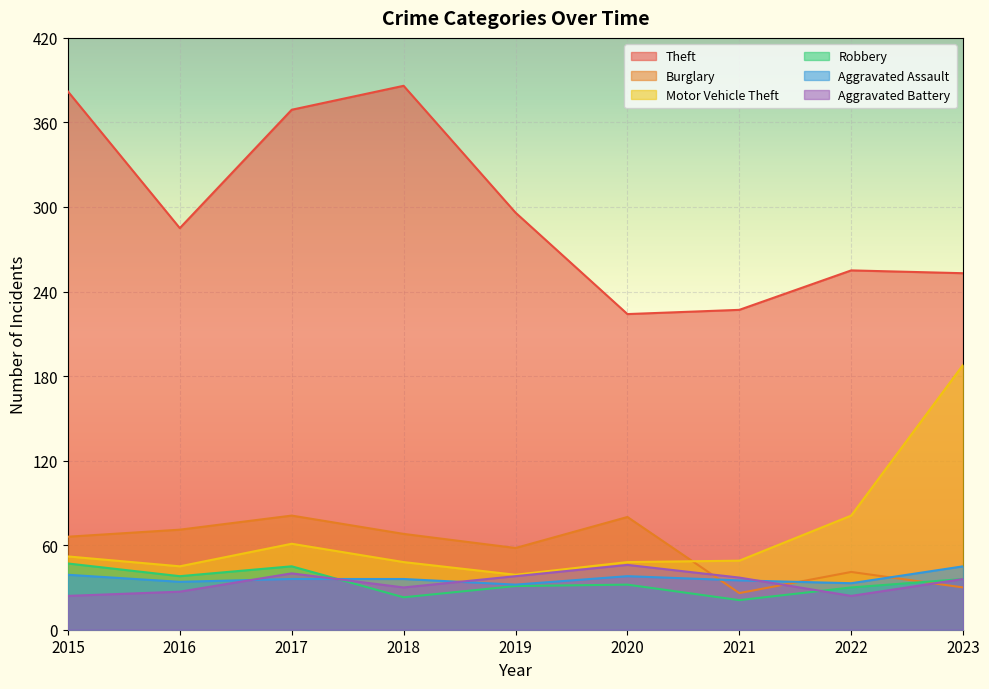

True or false: Motor Vehicle Theft has more than 2 interior local peaks.

False